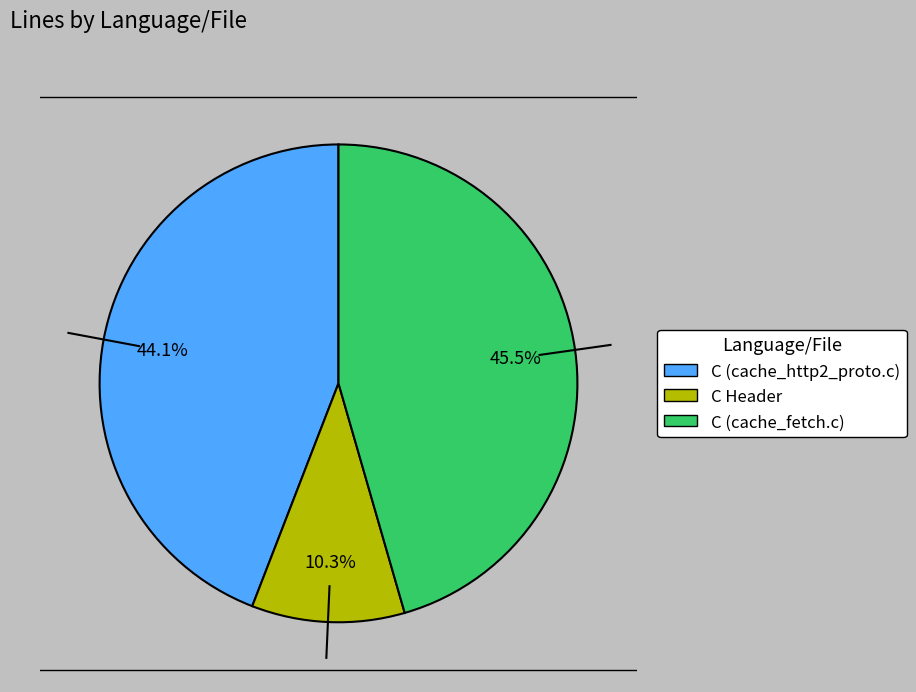

To the nearest percent, what is the difference between the largest and smallest slice percentages?

35%